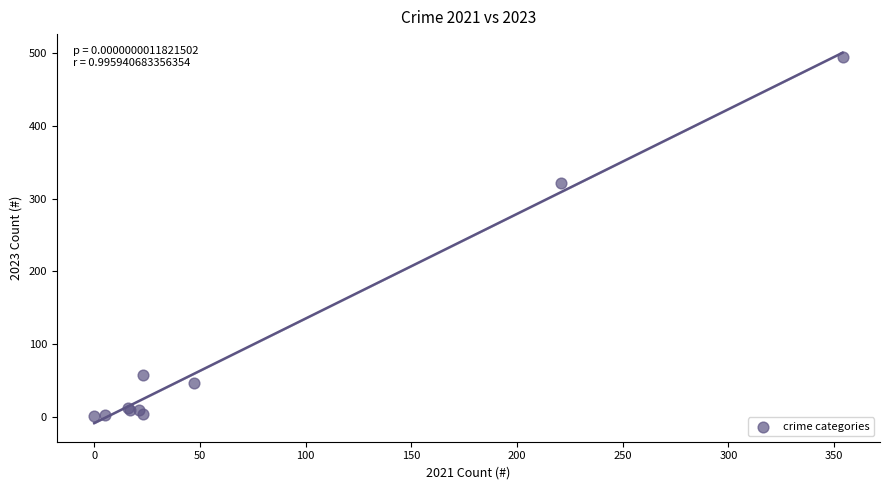

What Y value in the scatter plot is closest to 248?

322